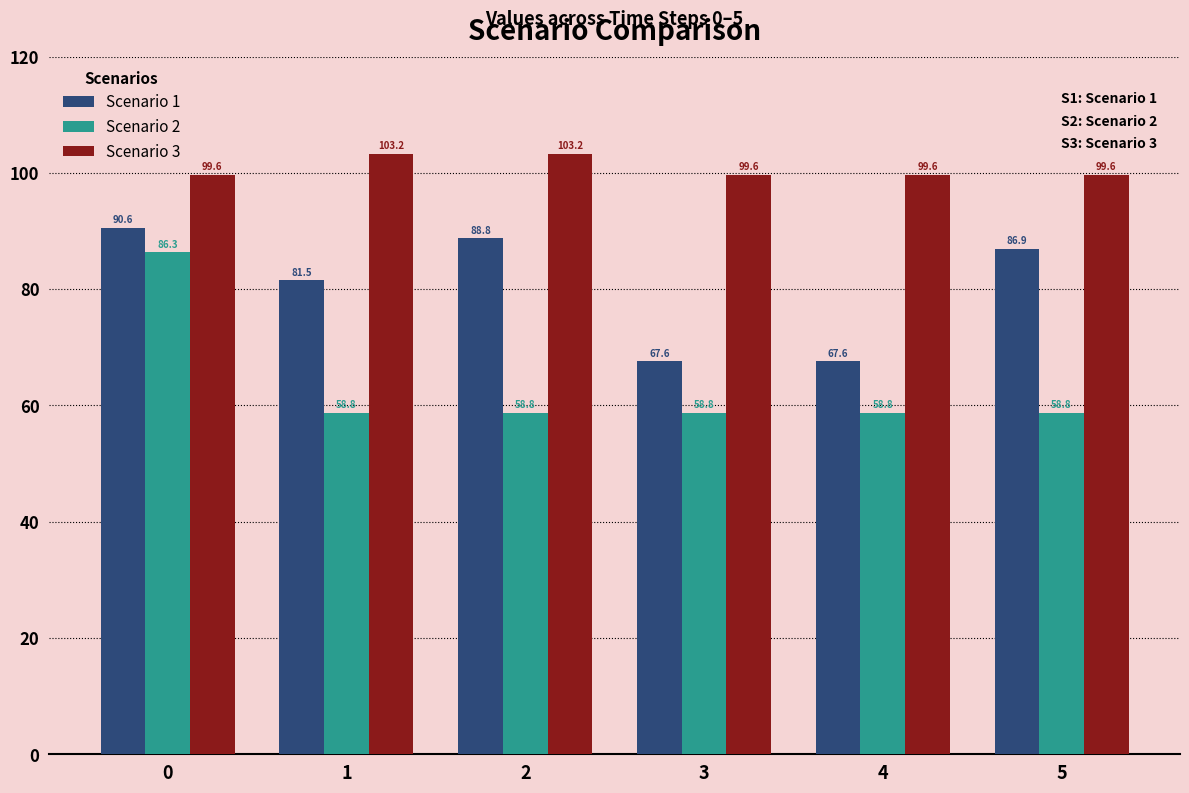

How many bars are there in total?

18